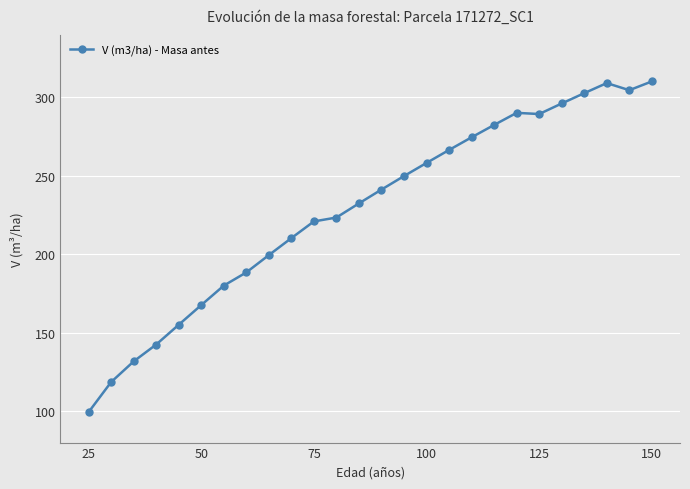

True or false: there are more than 2 points higher than both neighbors.

False